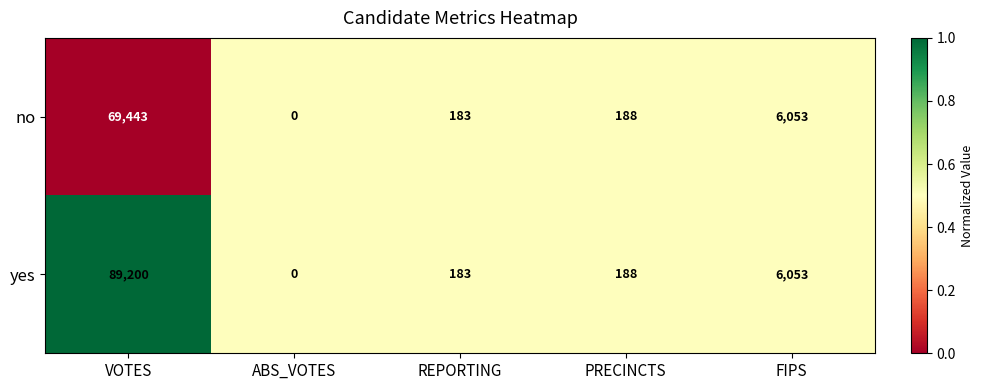

What is the spread (max minus min) of values at VOTES?

19757